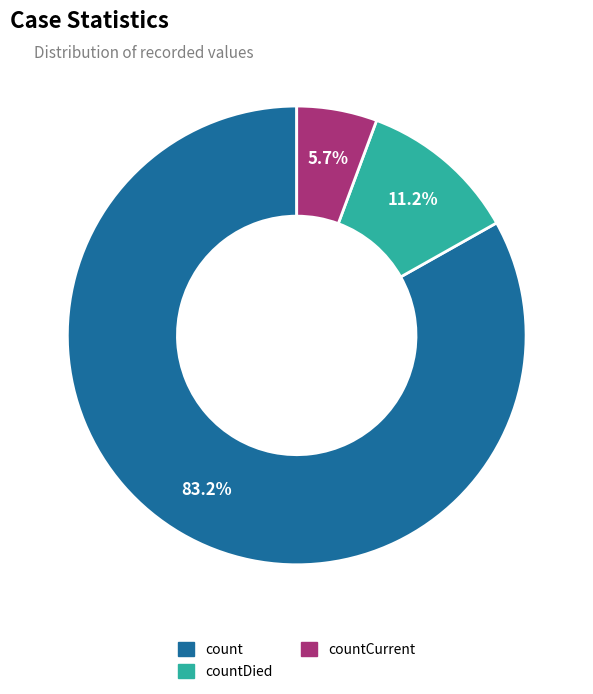

Is there any slice that represents more than half of the pie?

Yes